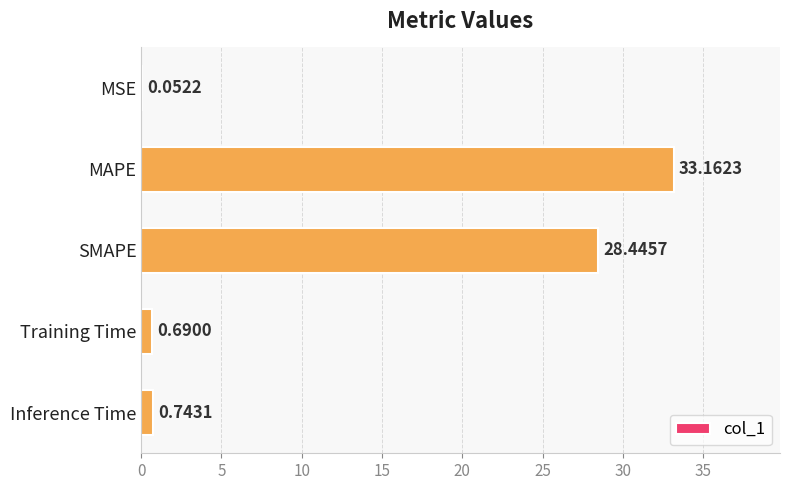

What is the sum of all values?

63.1